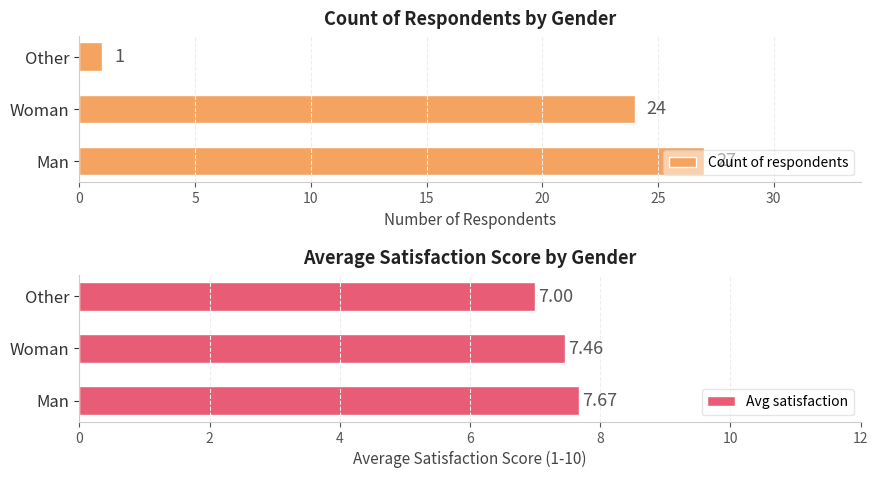

How many groups of bars are there?

3